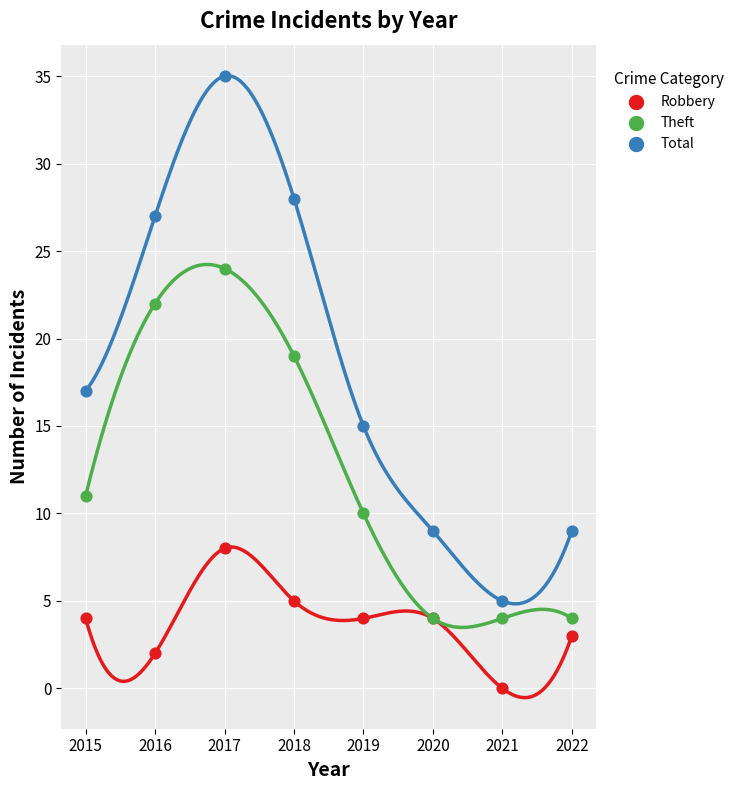

In the Theft series, what Y value is closest to 14?

11